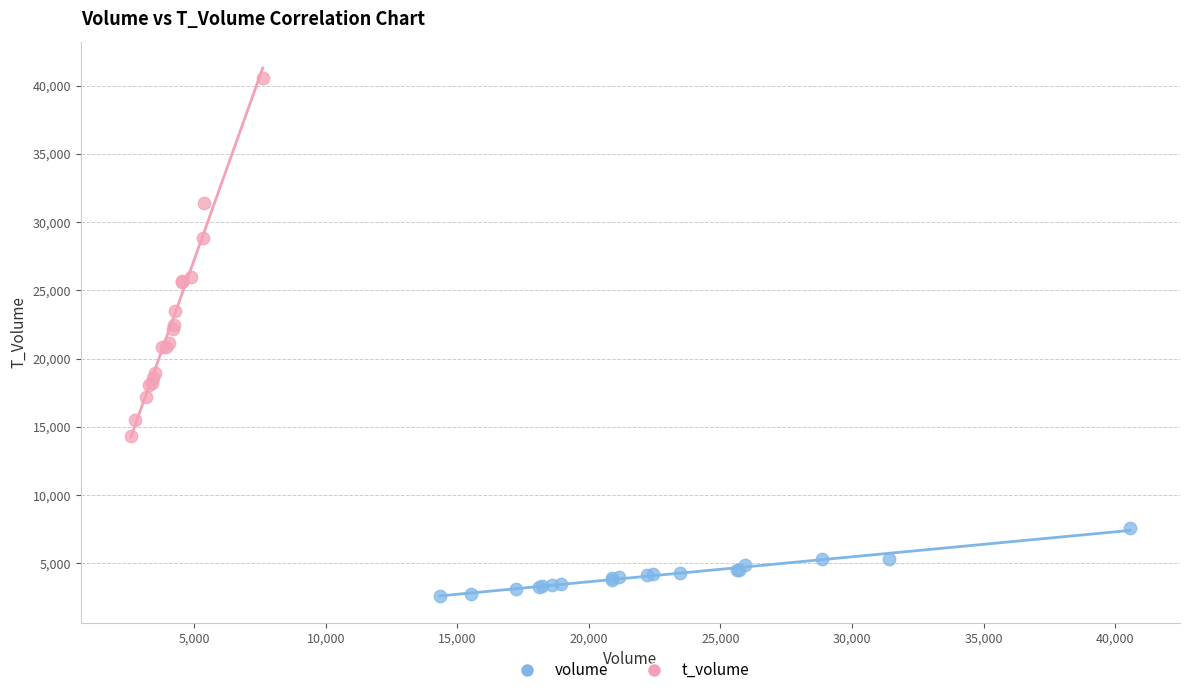

Which series reaches the maximum Y coordinate?

t_volume